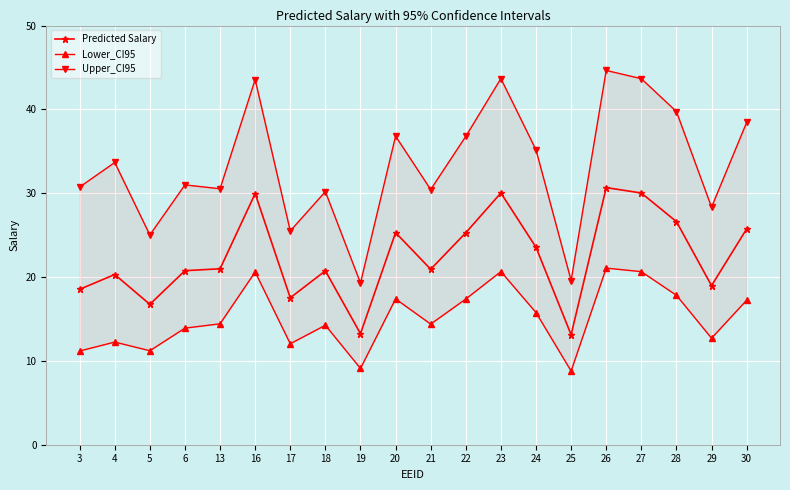

The value of Upper_CI95 at 23 is 43.7. True or false?

True